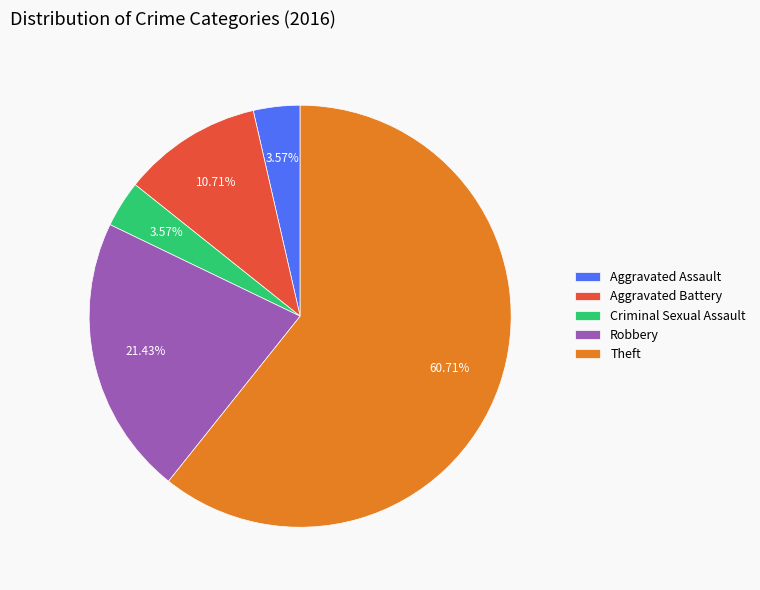

What is the largest slice in the pie chart?

Theft